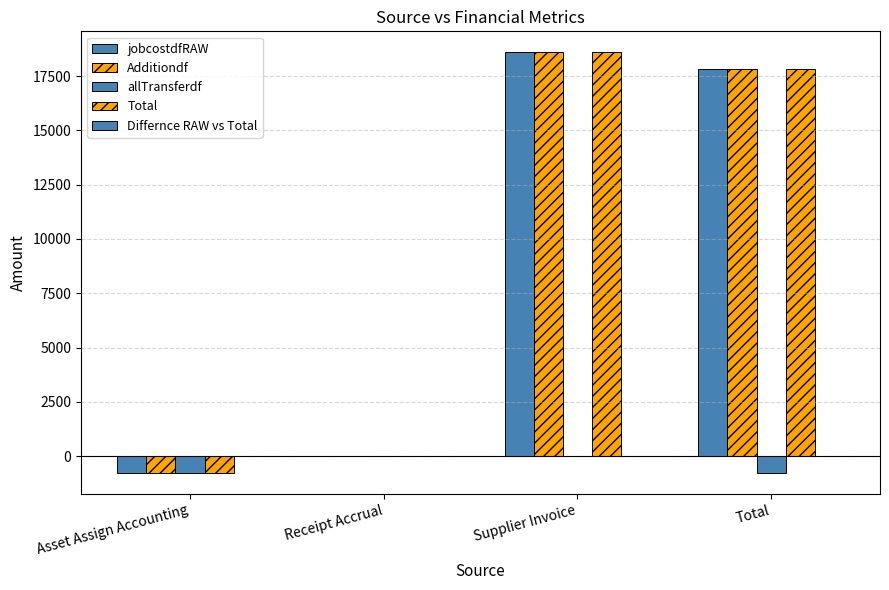

Reading left to right, what are all the values shown in this chart?

jobcostdfRAW: -769.6	0.0	18591.1	17821.4
Additiondf: -769.6	0.0	18591.1	17821.4
allTransferdf: -769.6	0.0	0.0	-769.6
Total: -769.6	0.0	18591.1	17821.4
Differnce RAW vs Total: 0.0	0.0	0.0	0.0